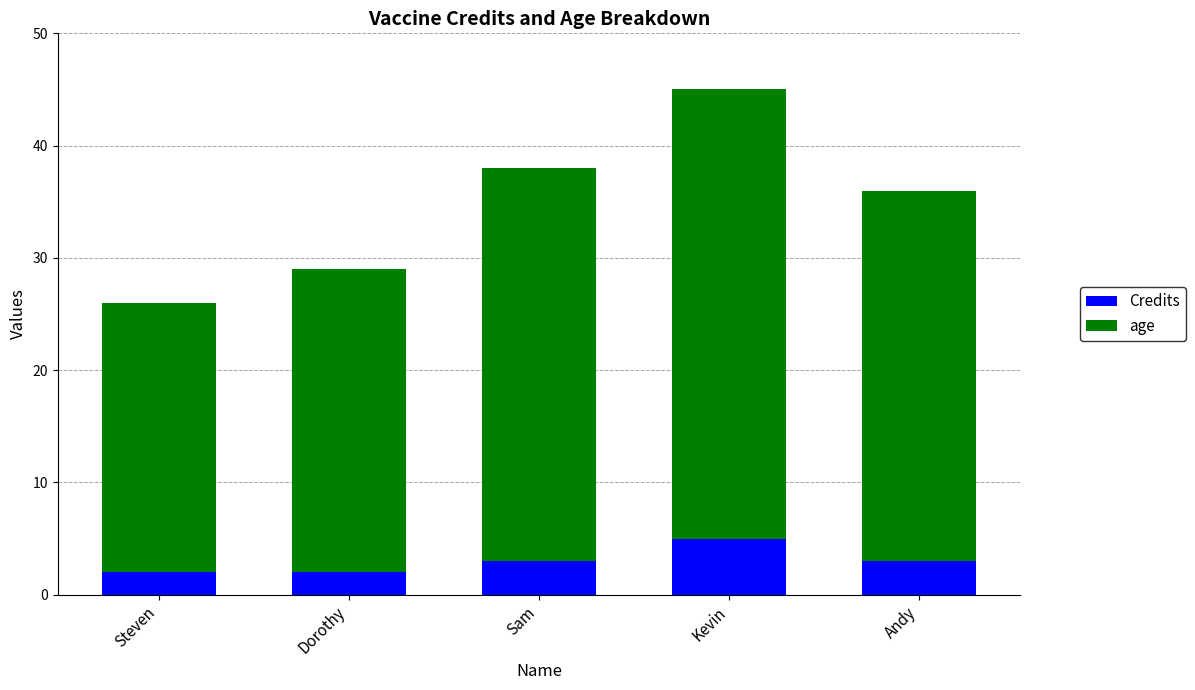

What is the sum of all Credits values?

15